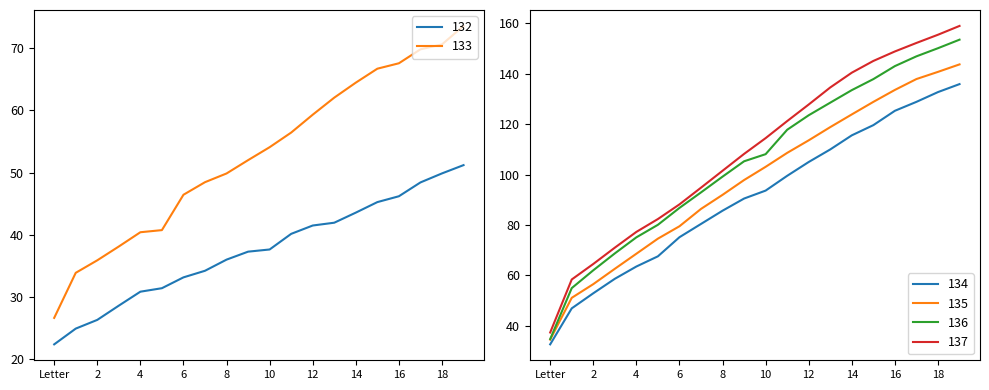

The 132 series shows 12.8 at 11. True or false?

False